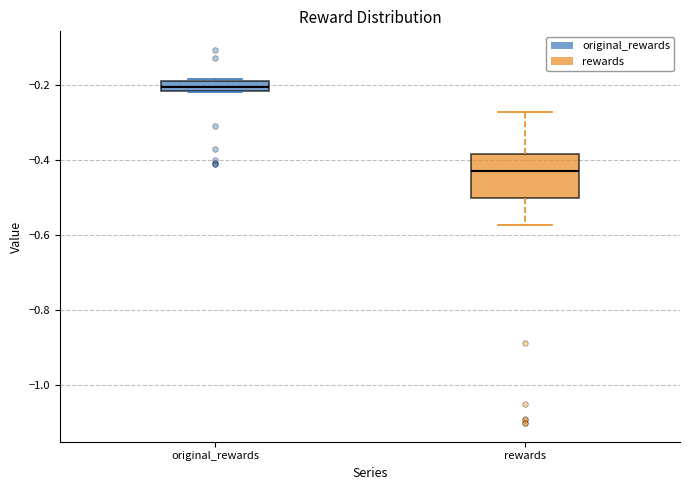

Which box has the highest median line?

original_rewards